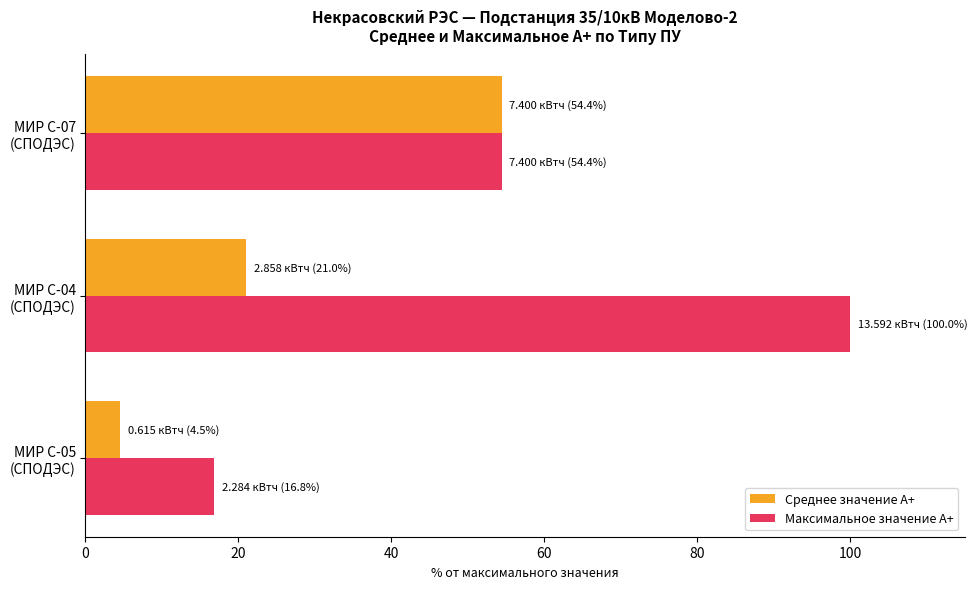

What is the minimum value for Среднее значение А+?

4.5